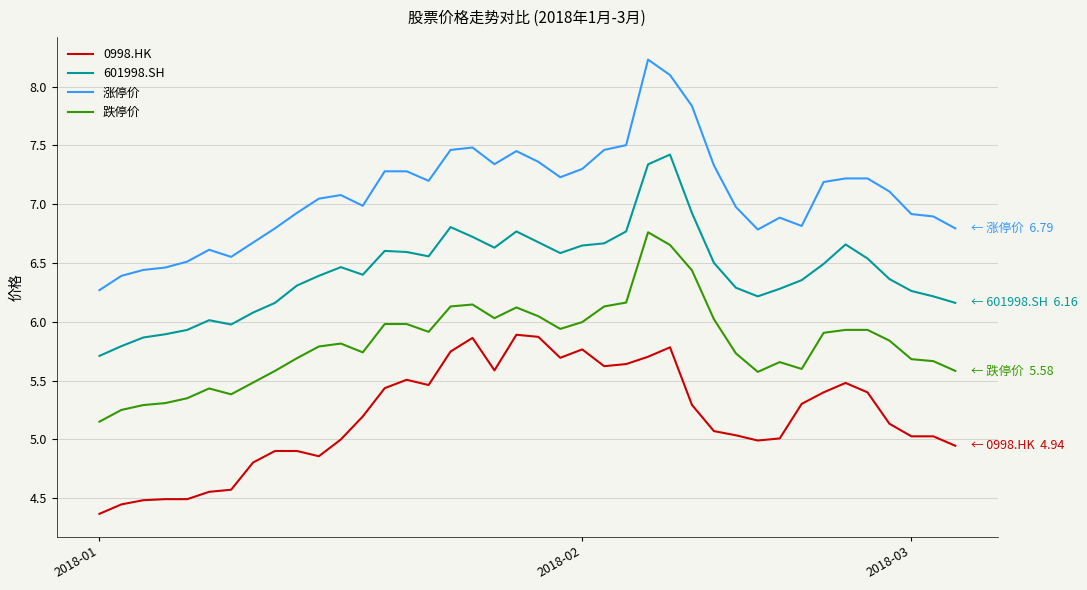

True or false: 601998.SH and 跌停价 intersect in this chart.

False